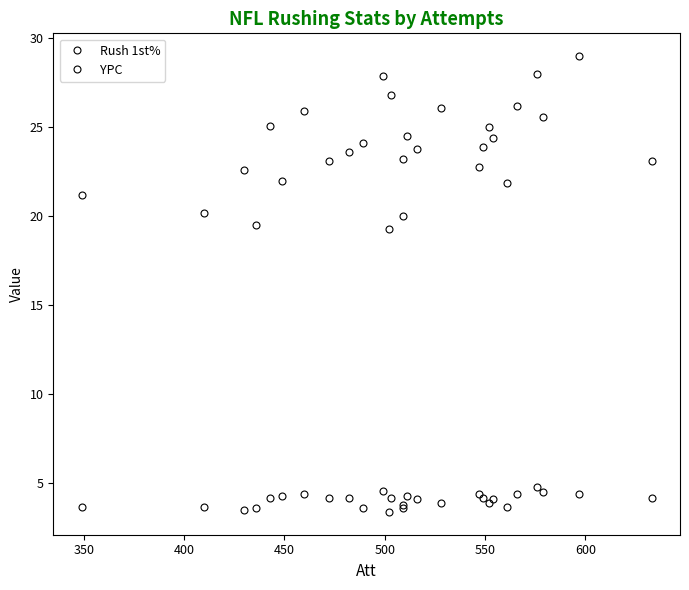

What is the greatest value displayed?

29.0